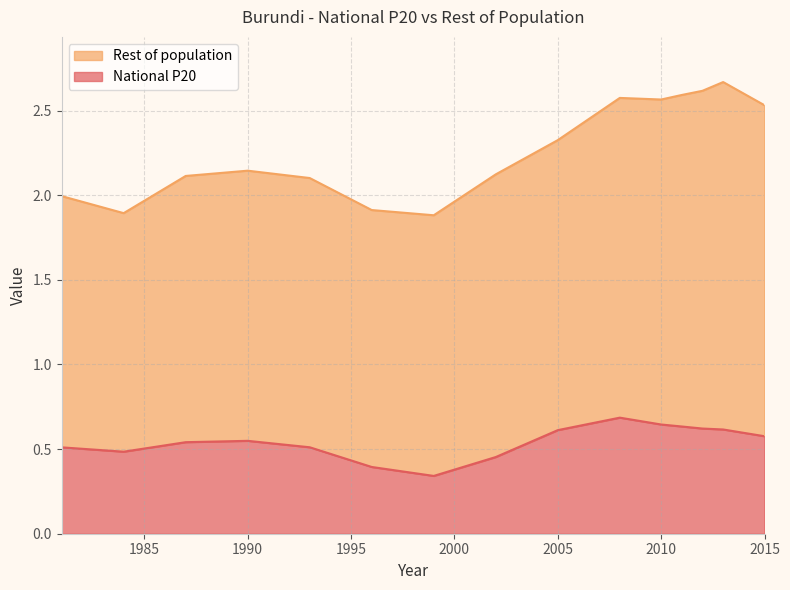

What is the label of the 15th point from the left?

2015